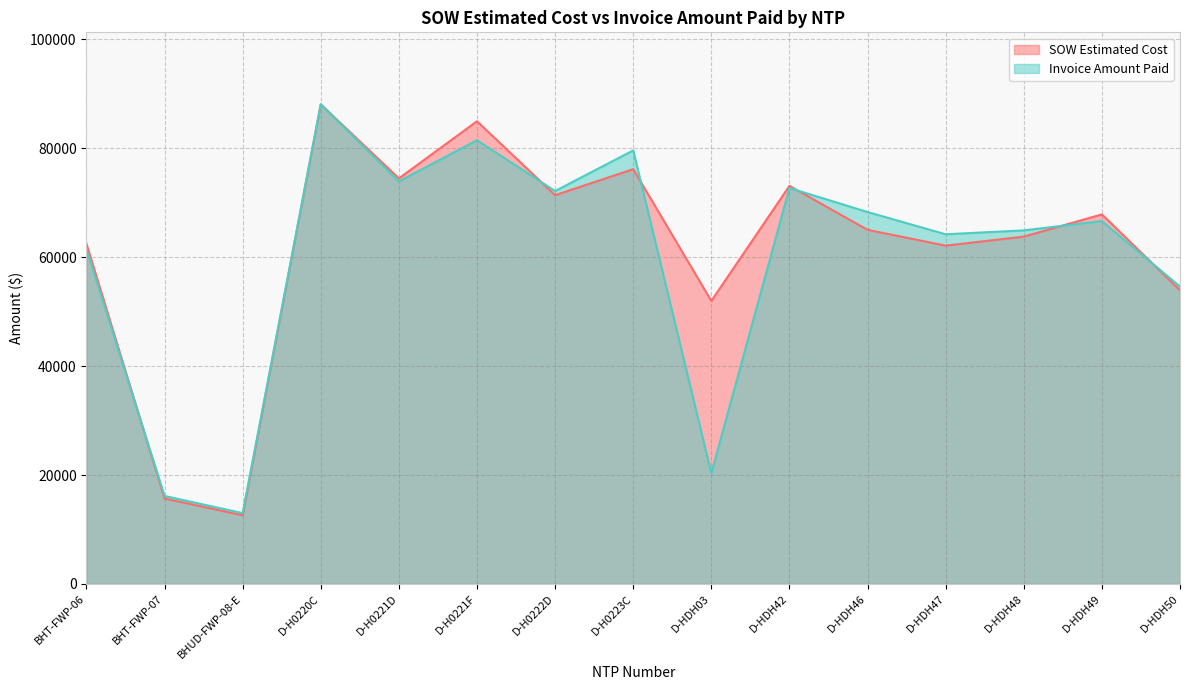

True or false: Invoice Amount Paid has a value of 24857.4 at D-H0220C.

False